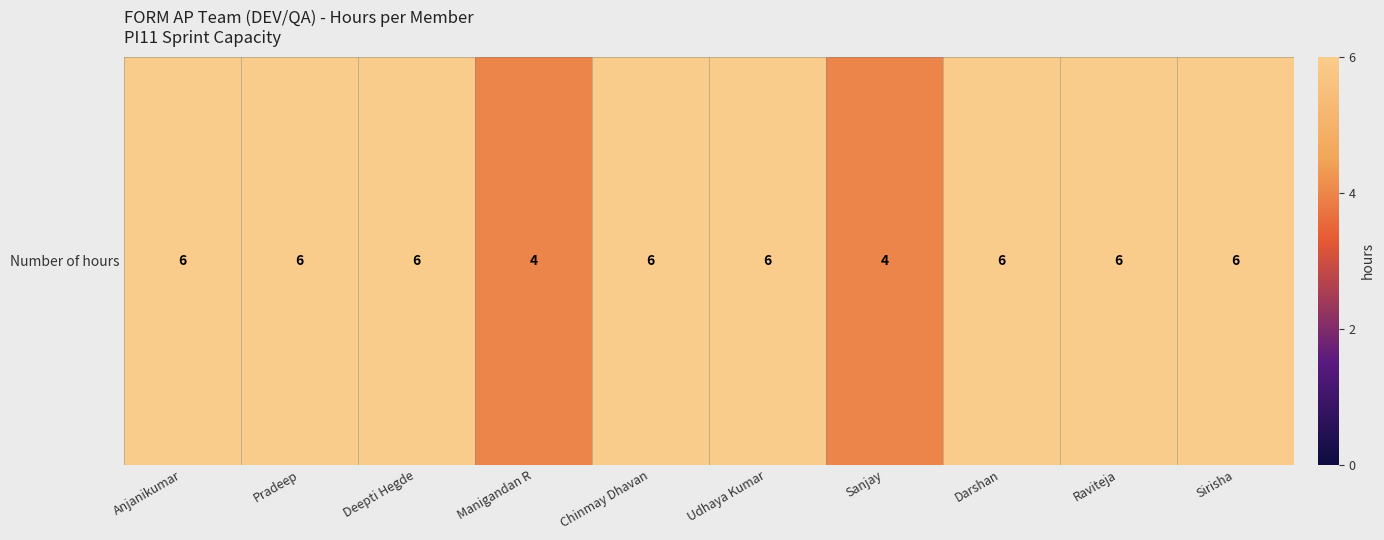

Count the number of categories in the chart.

10